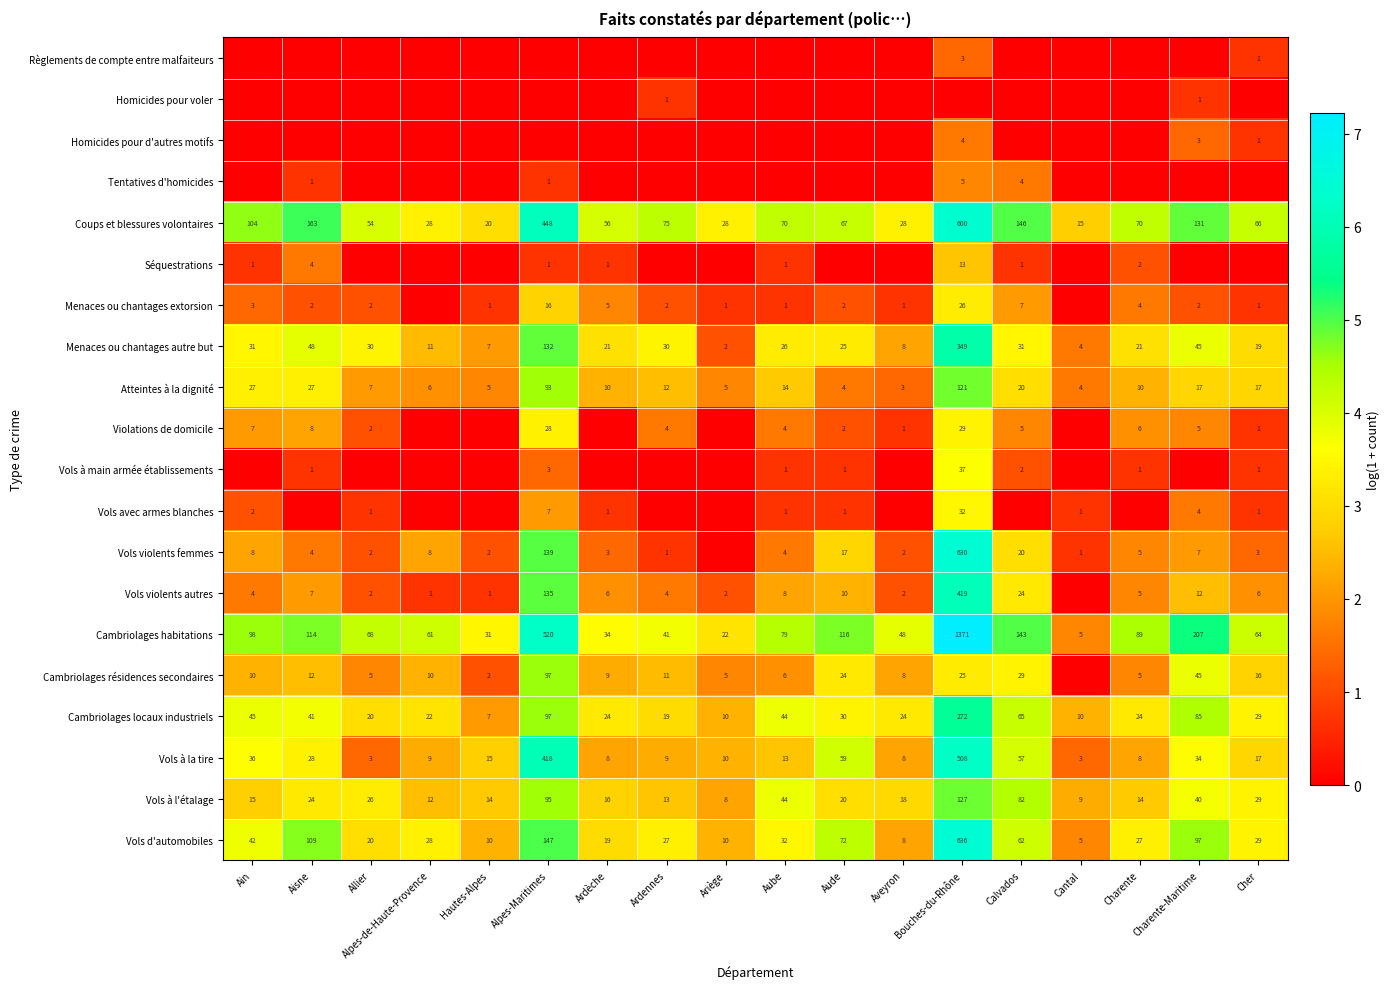

True or false: Vols à main armée établissements has a value of 1 at Calvados.

False